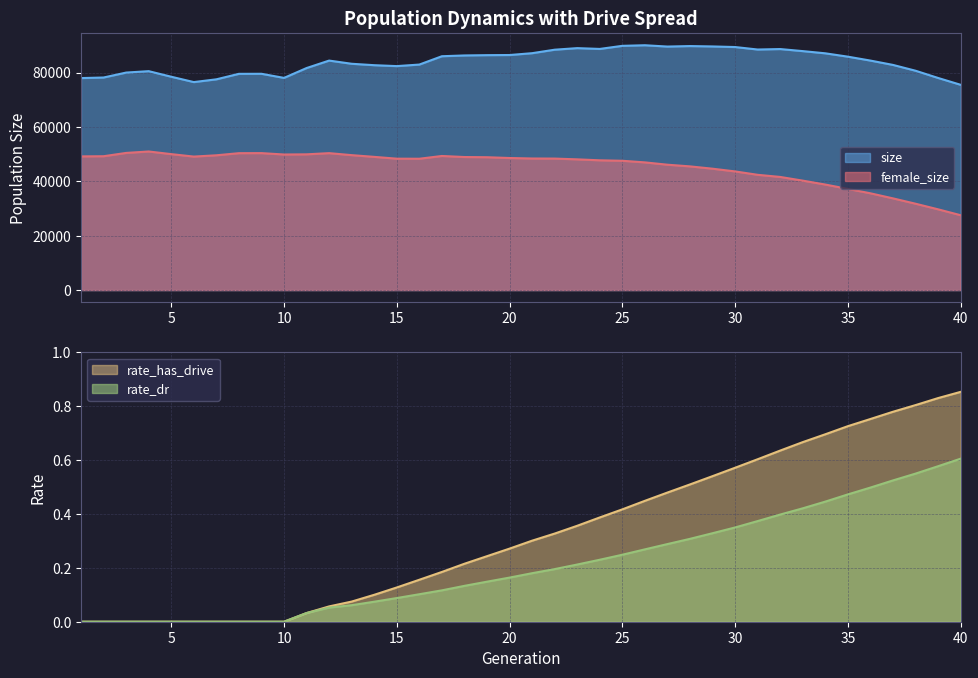

What is the difference between the maximum and minimum values in the female_size series?

23448